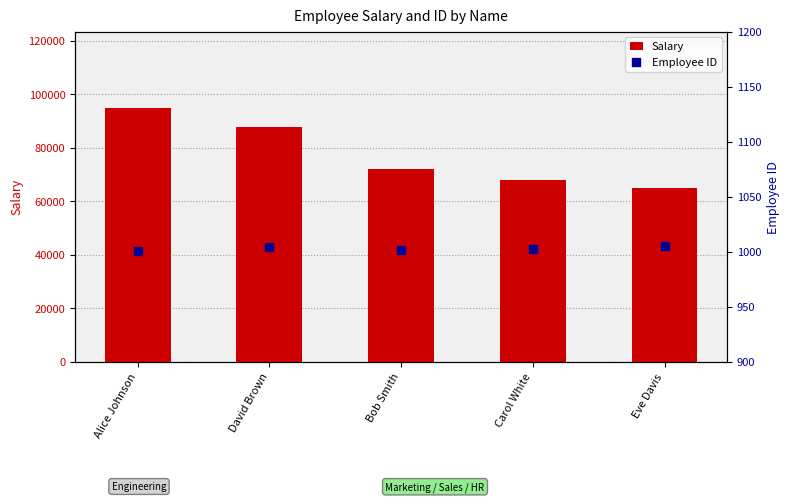

What is the total value across all series at David Brown?

89004